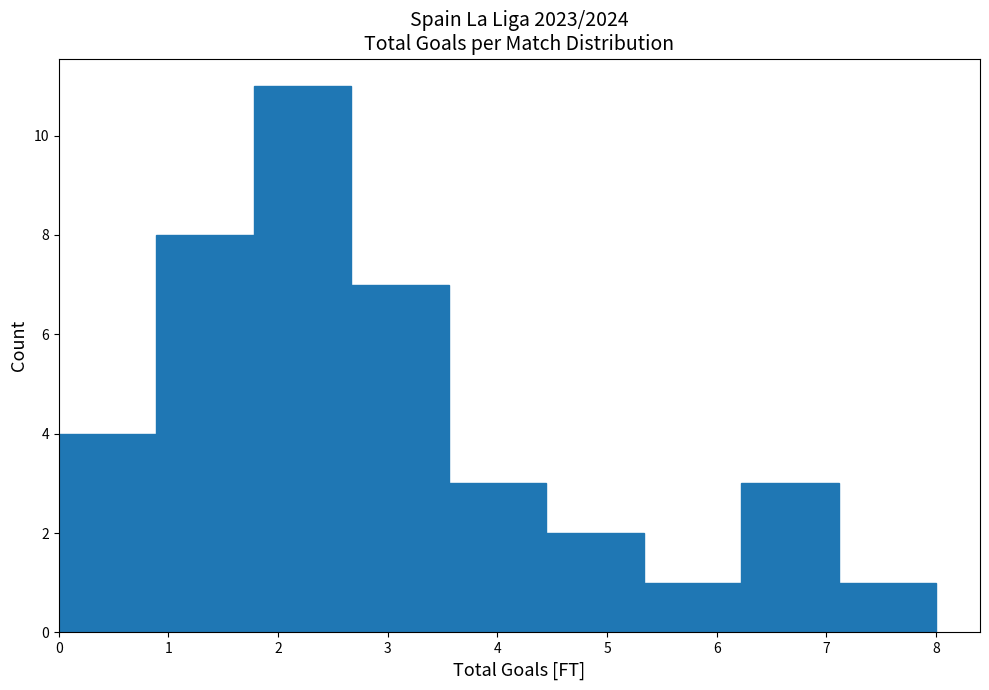

Reading left to right, list every bar in this chart as the range it spans on the x-axis followed by its height. Neither the bar edges nor the heights are printed on the chart, so give them approximately, as read against the axes.

0.0 to 0.9: 4
0.9 to 1.8: 8
1.8 to 2.7: 11
2.7 to 3.6: 7
3.6 to 4.4: 3
4.4 to 5.3: 2
5.3 to 6.2: 1
6.2 to 7.1: 3
7.1 to 8.0: 1